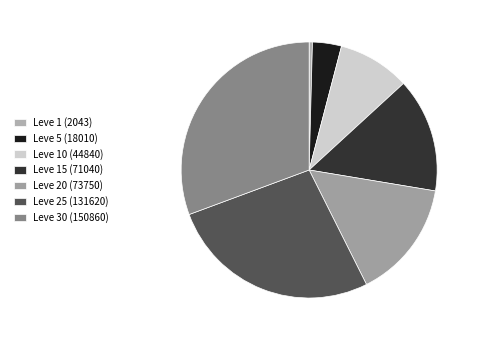

How many slices are in this pie chart?

7